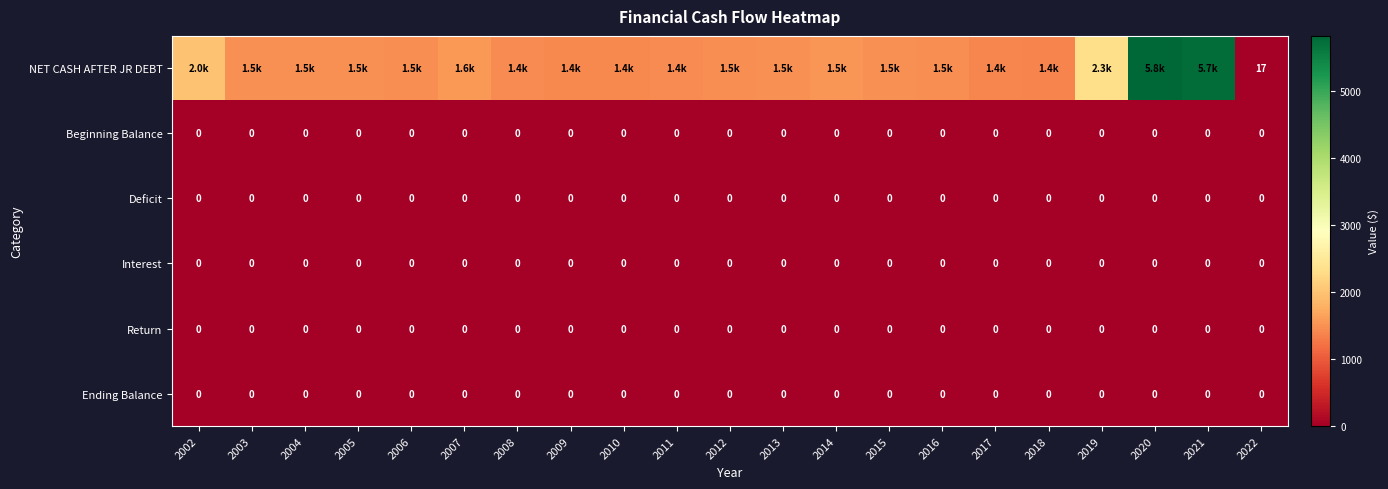

List the labels in order of Deficit value, largest first.

2002, 2003, 2004, 2005, 2006, 2007, 2008, 2009, 2010, 2011, 2012, 2013, 2014, 2015, 2016, 2017, 2018, 2019, 2020, 2021, 2022